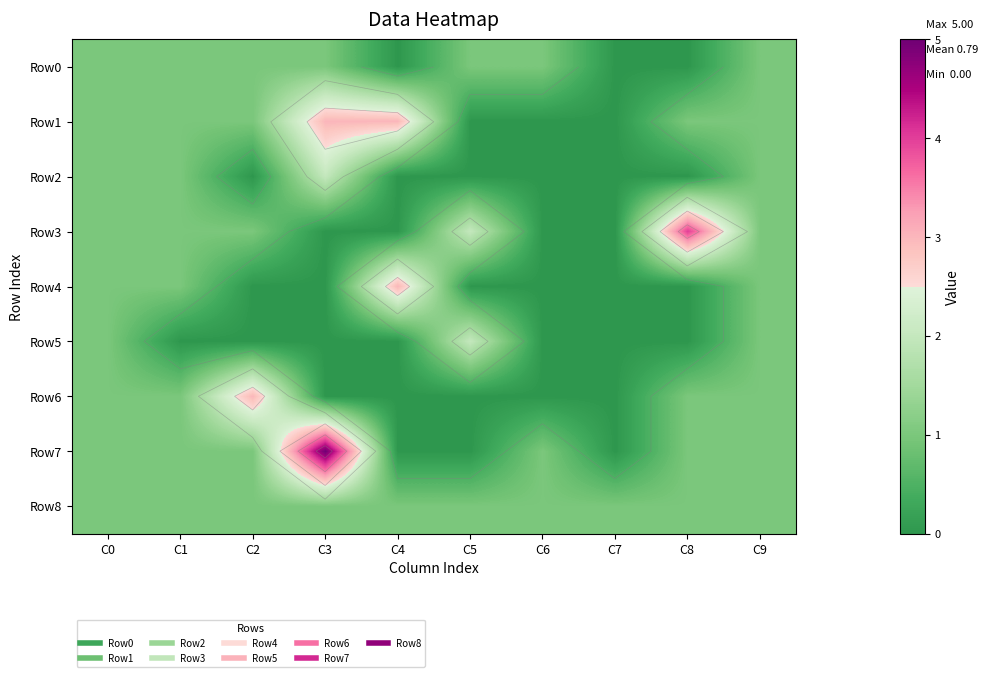

Is it true that Row8 equals 1 at C1?

True